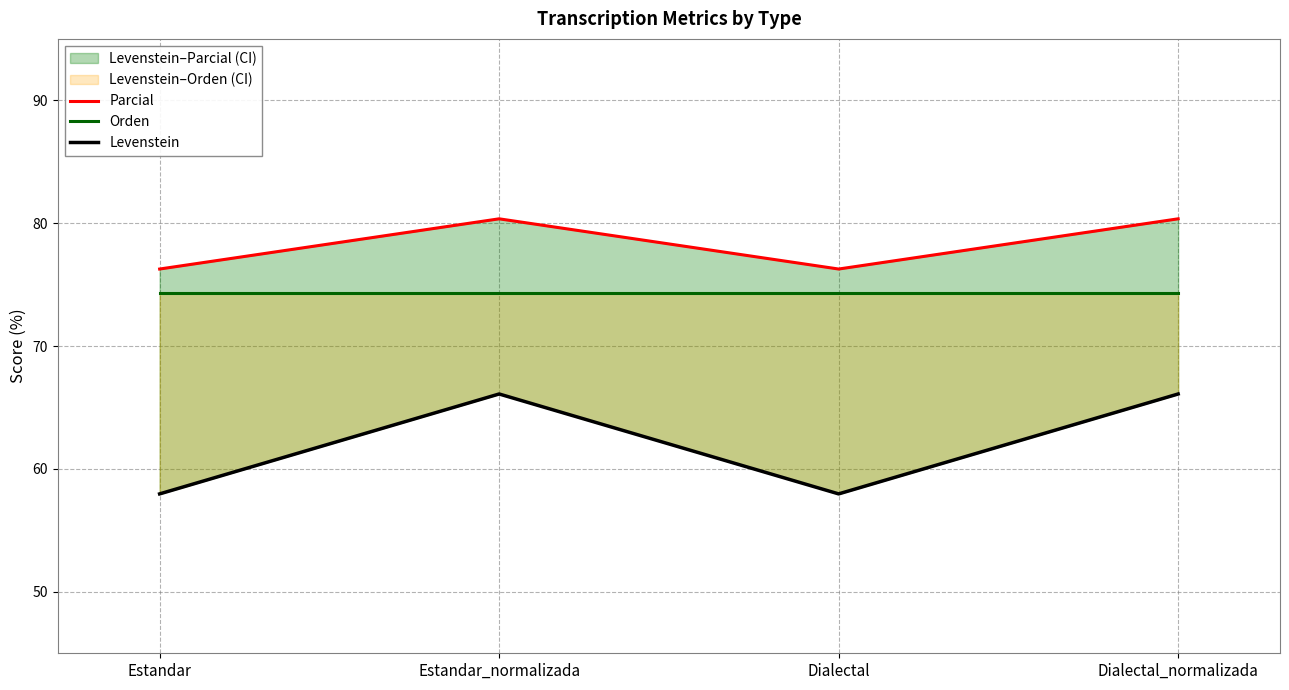

In Levenstein, how many points are lower than both neighbors (excluding endpoints)?

1